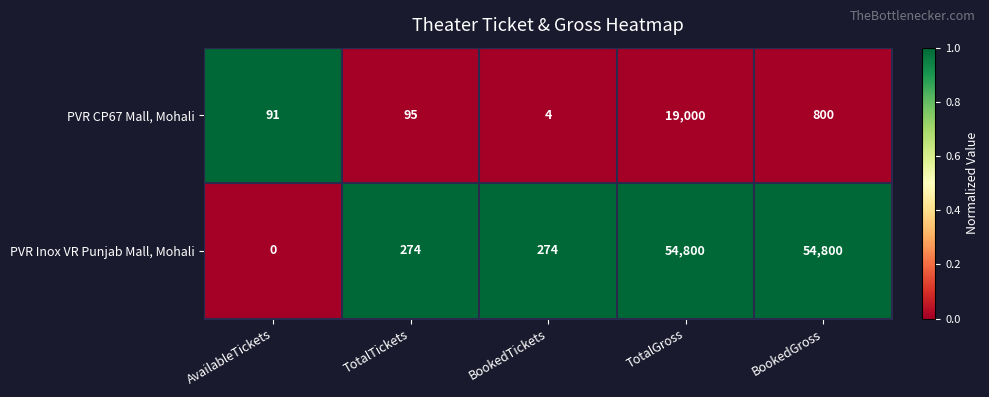

How many positive values does the PVR Inox VR Punjab Mall, Mohali series have?

4